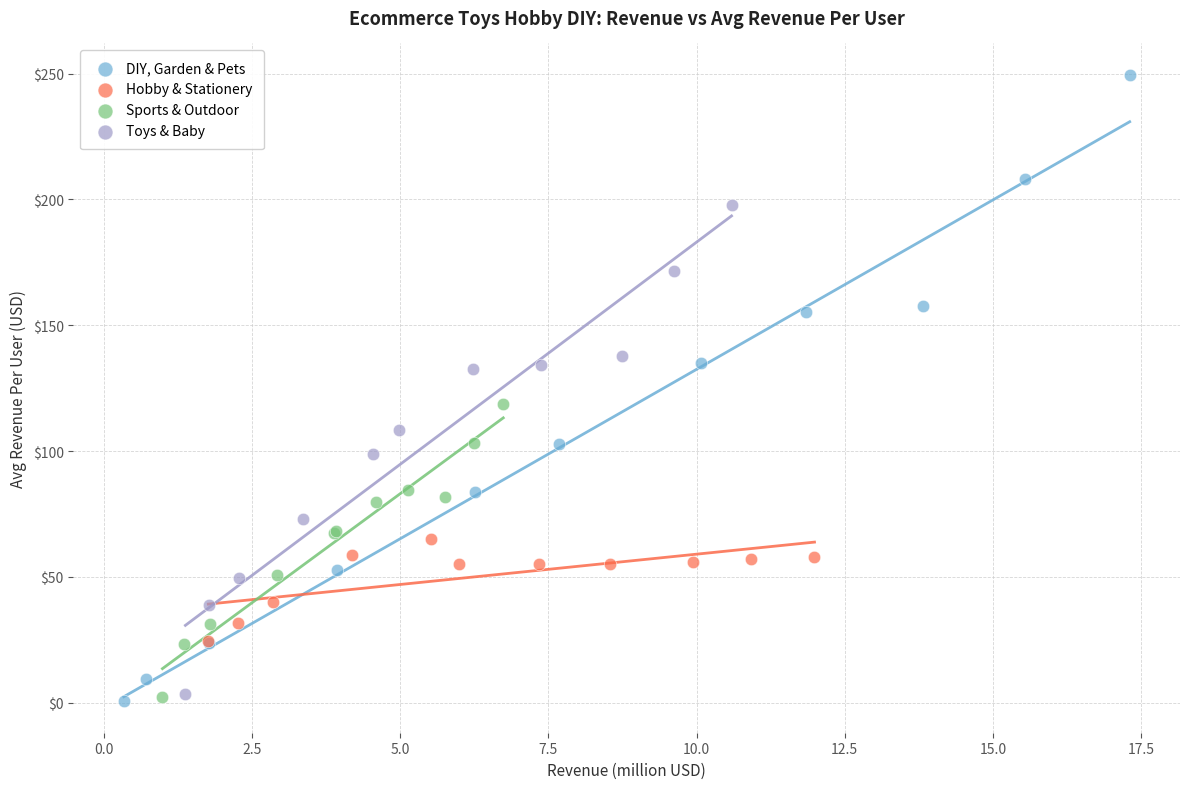

Which series has the largest Y range (max minus min)?

DIY, Garden & Pets